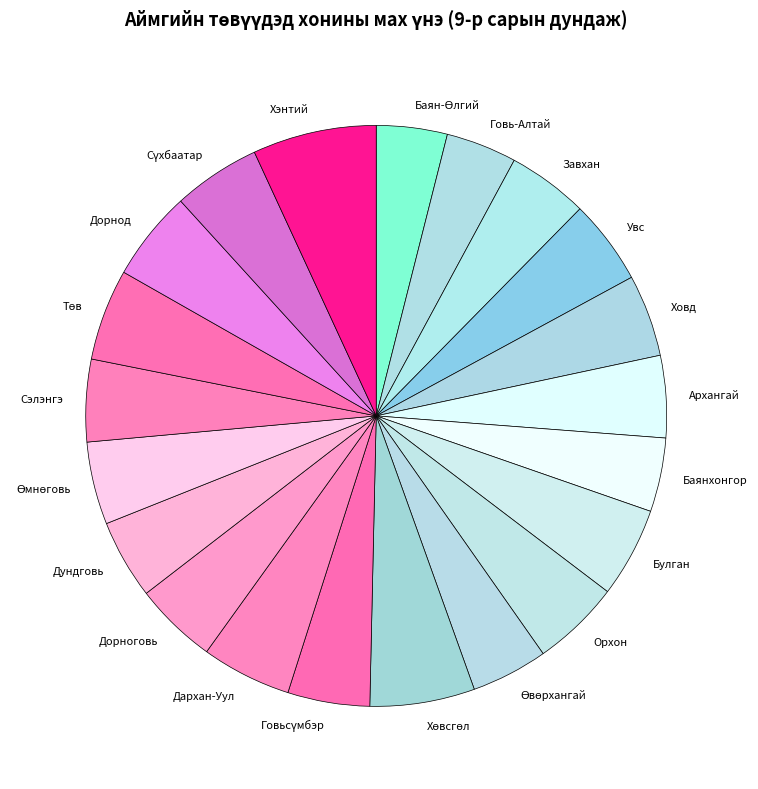

Count the number of slices in the pie.

21